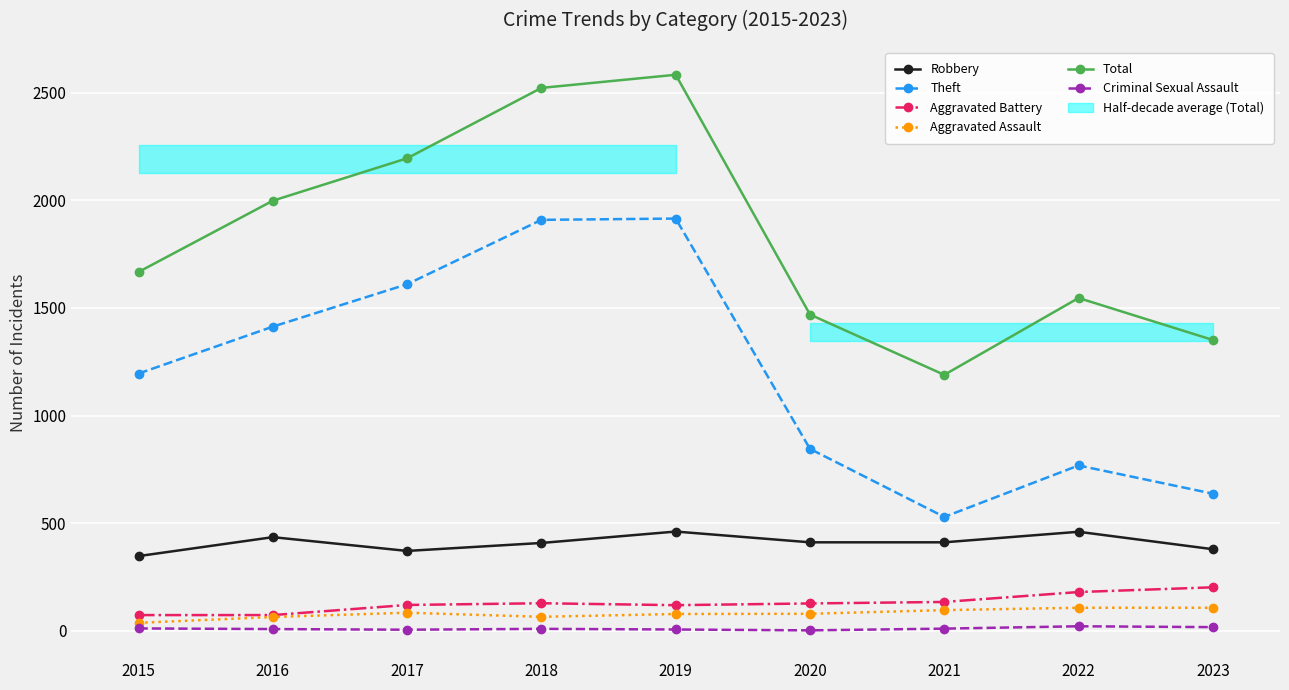

The value of Criminal Sexual Assault at 2022 is 29. True or false?

False